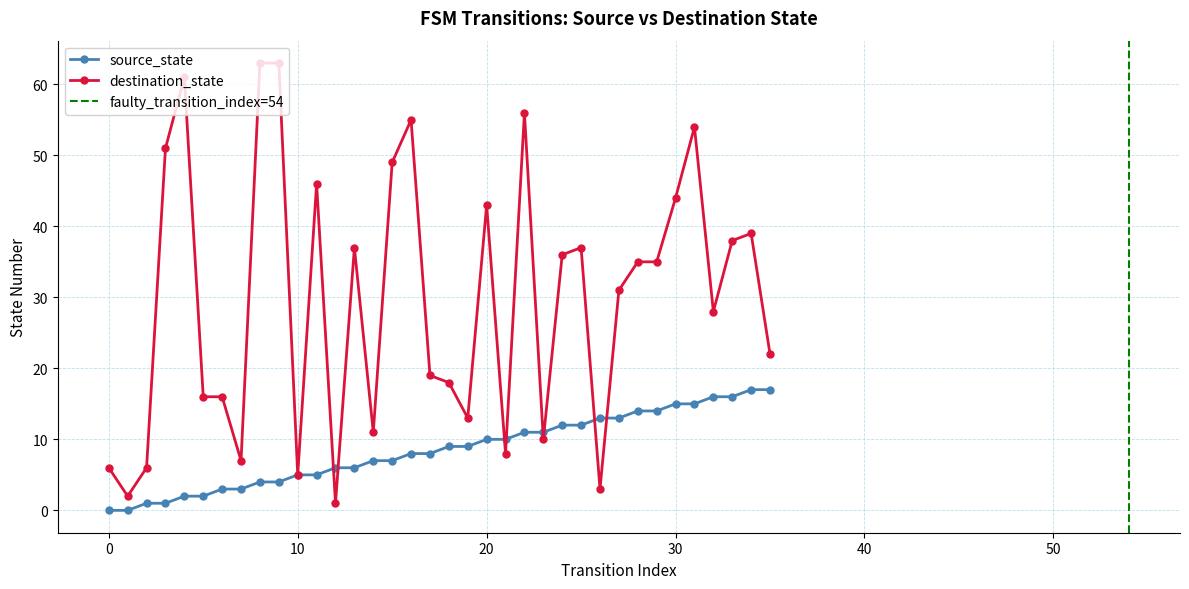

Which category has the highest value in the source_state series?

34